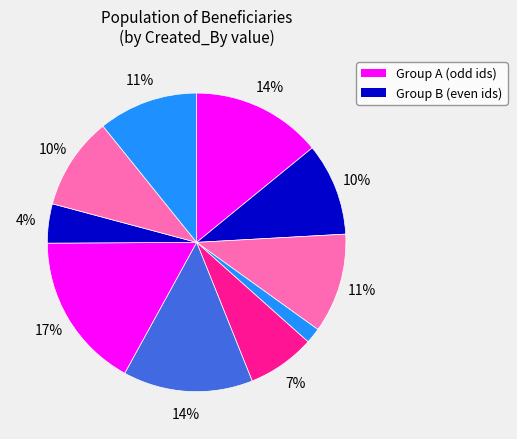

Rank the categories by value from highest to lowest.

7, 1, 6, 3, 10, 9, 2, 5, 8, 4